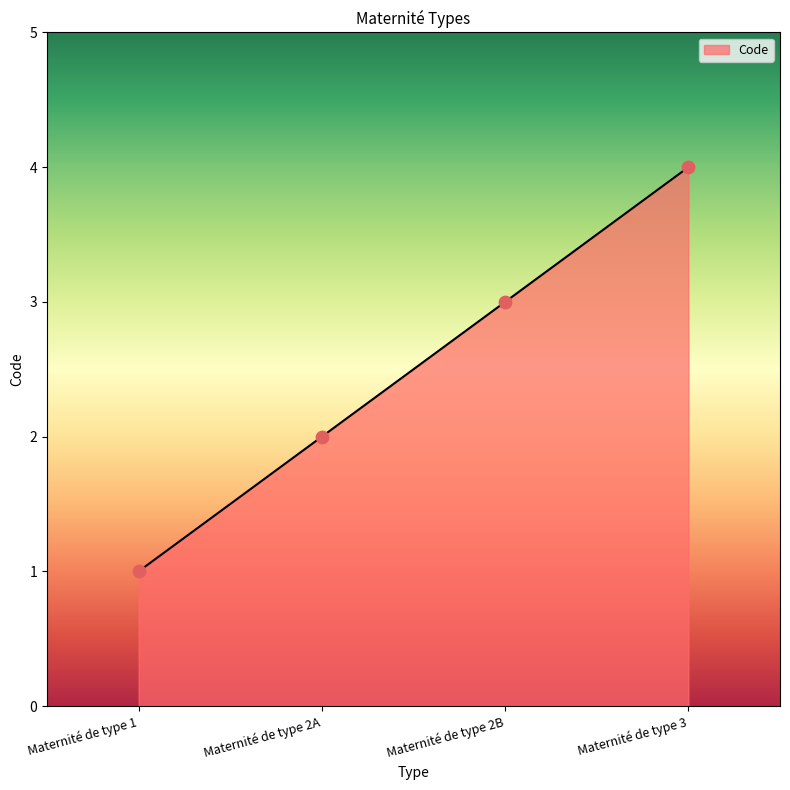

What is the ratio of the value at Maternité de type 3 to the value at Maternité de type 2B?

1.3